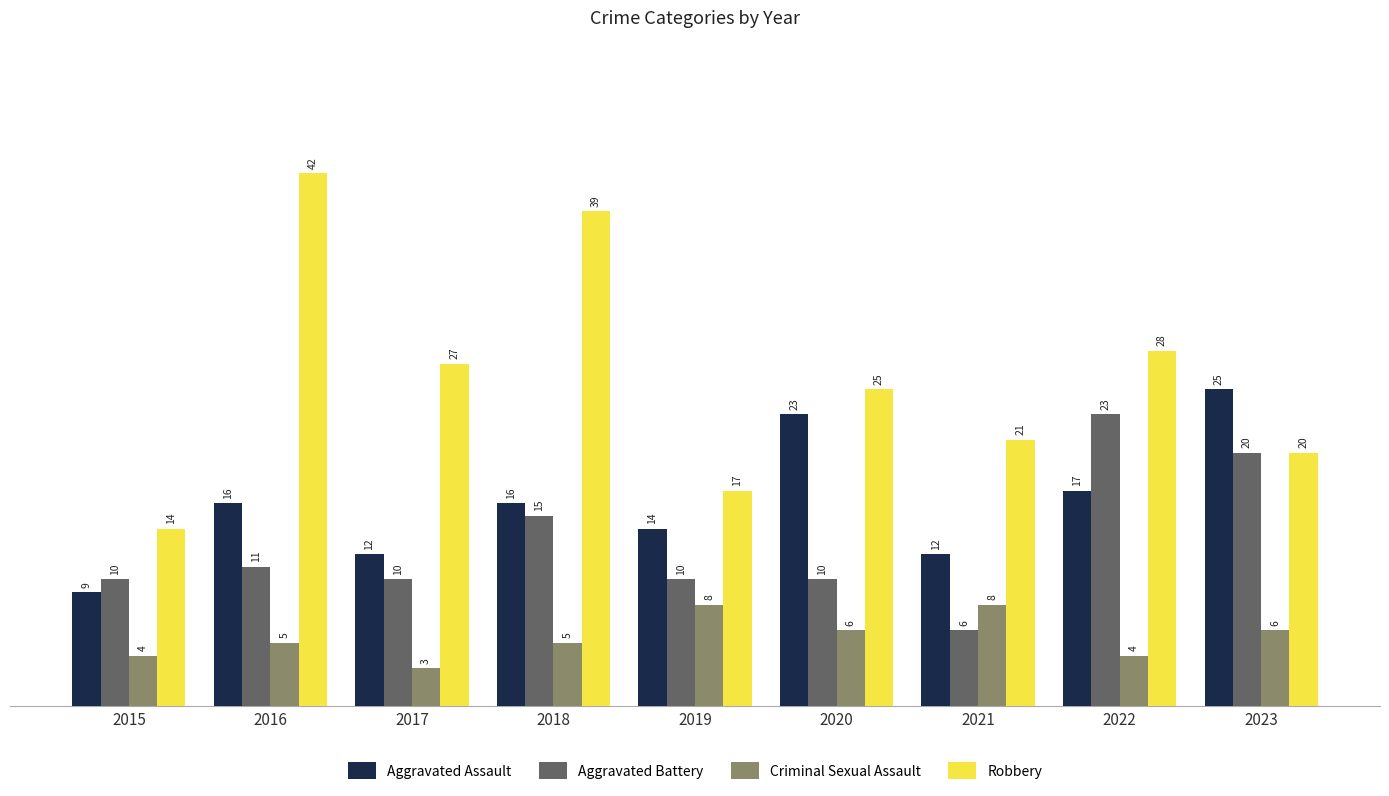

List the series in order of their overall mean, highest first.

Robbery, Aggravated Assault, Aggravated Battery, Criminal Sexual Assault